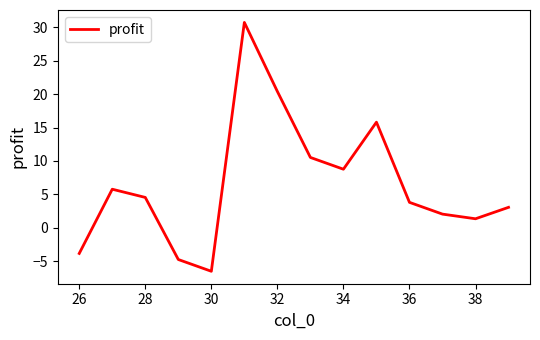

What is the difference between the maximum and minimum values?

37.3